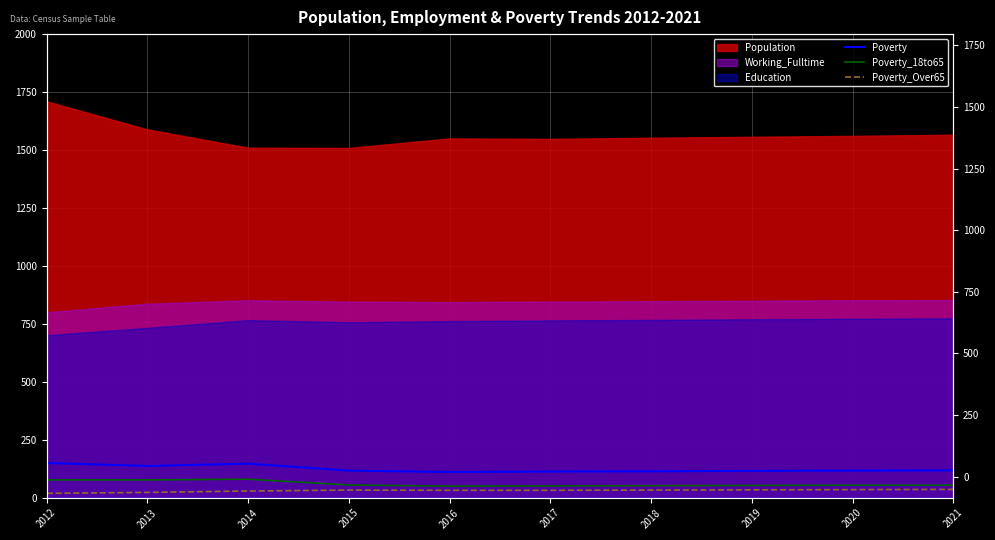

What is the difference between the Poverty_18to65 values at 2013 and 2020?

23